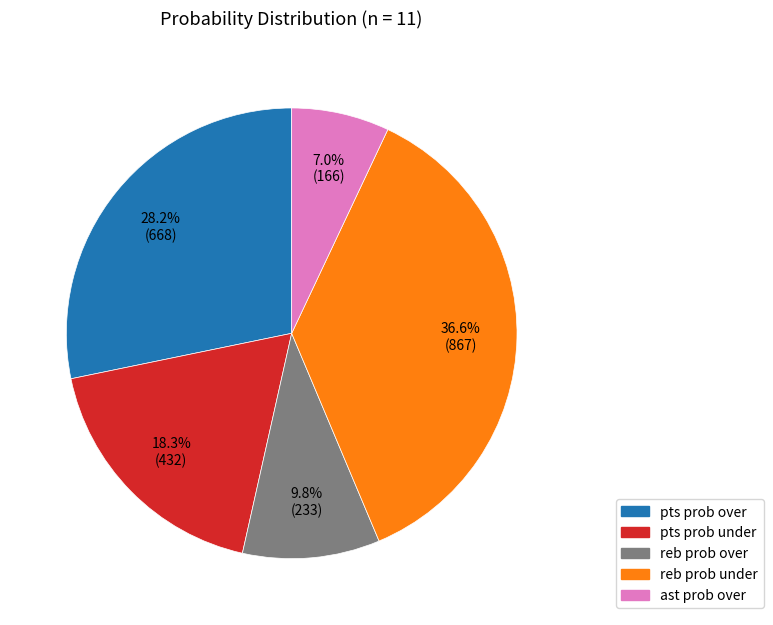

Does any single category account for the majority?

No